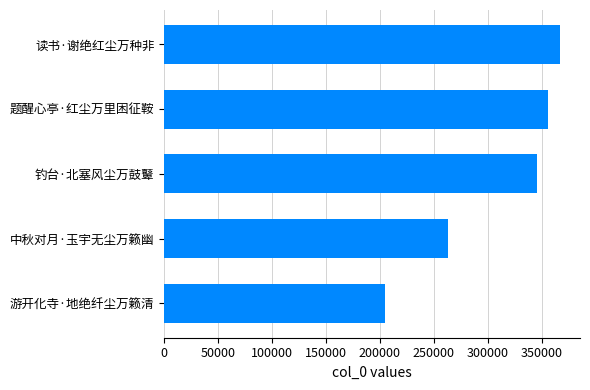

True or false: the data shows 355493 at 题醒心亭·红尘万里困征鞍.

True